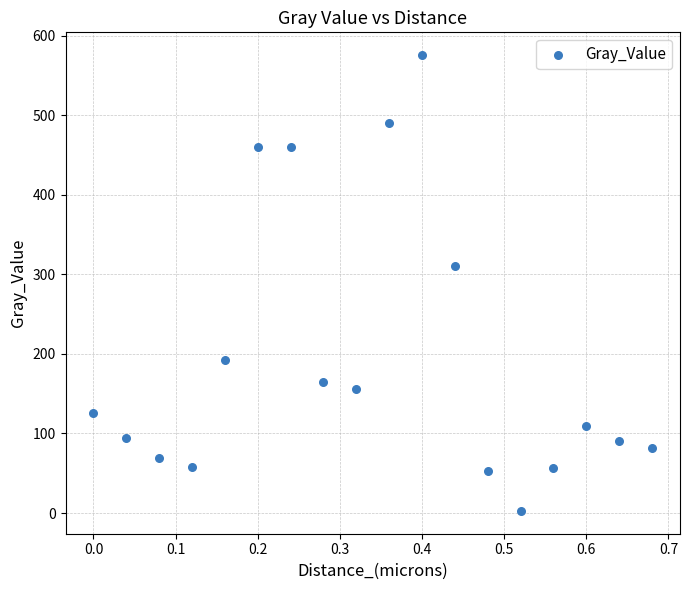

What Y value in the scatter plot is closest to 289?

310.7